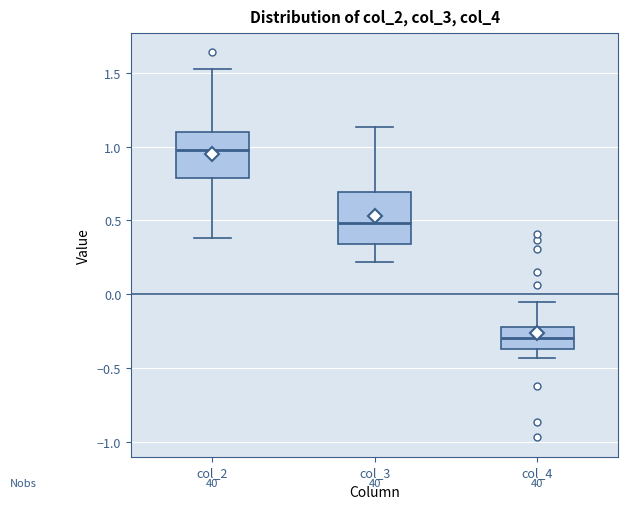

Reading left to right, read every box against the y-axis: the position of its median line, the range the box covers, and the ends of its whiskers. The values are not printed on the chart, so give them approximately, as read against the axis.

col_2: median 1.00, box 0.80 to 1.10, whiskers 0.40 to 1.50
col_3: median 0.50, box 0.35 to 0.70, whiskers 0.20 to 1.15
col_4: median -0.30, box -0.35 to -0.20, whiskers -0.45 to -0.05